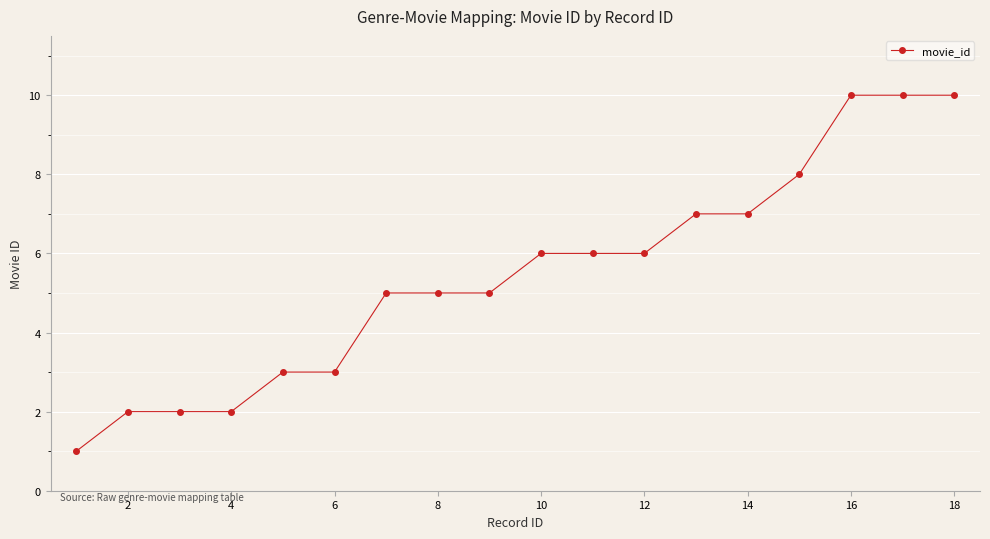

What is the maximum value shown in the chart?

10